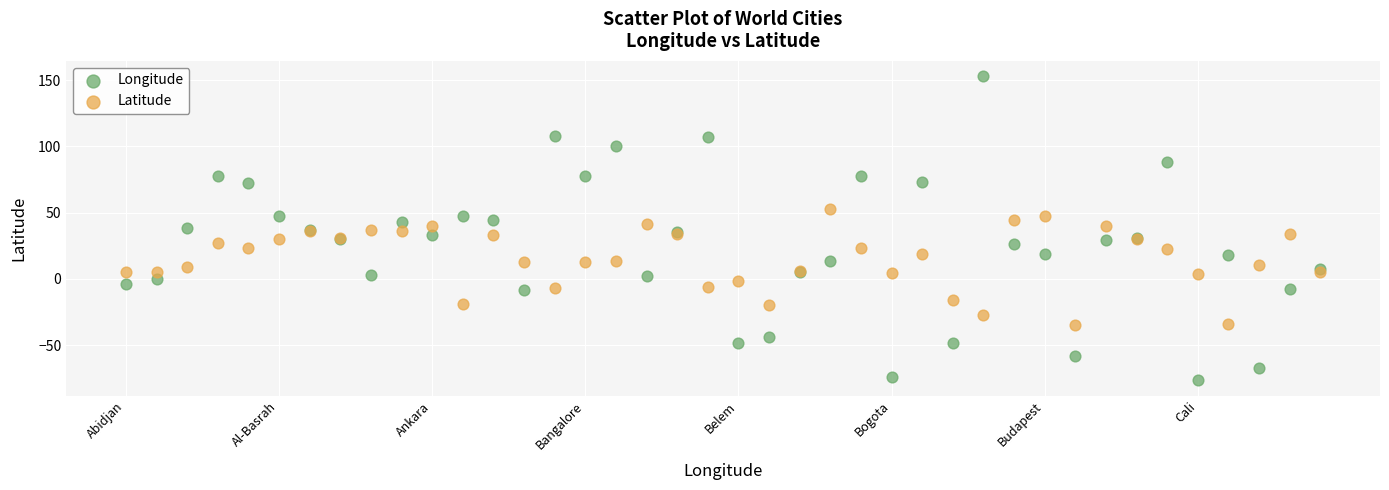

Which series reaches the maximum Y coordinate?

Longitude